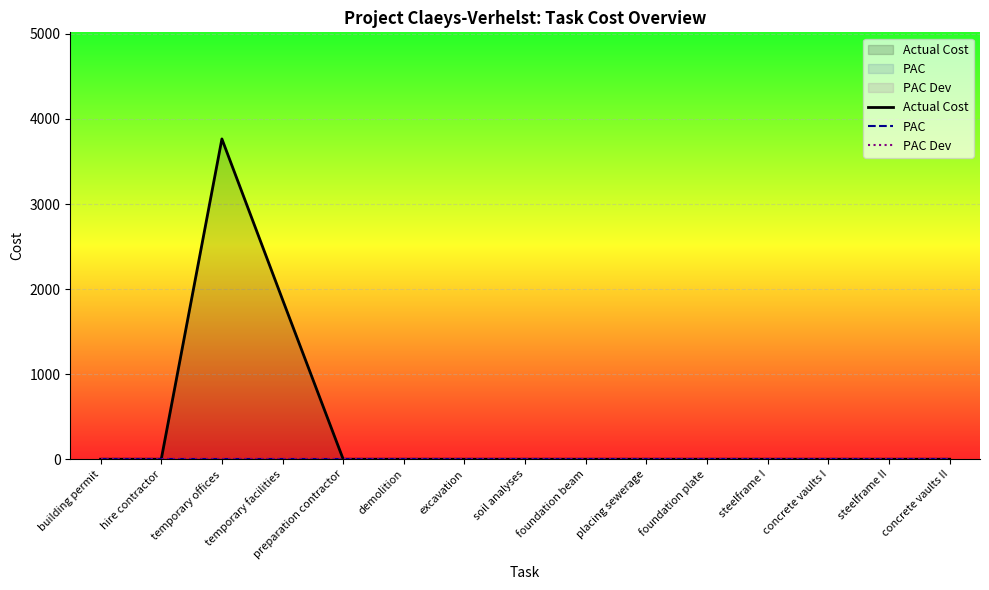

At which category does the chart reach its peak across all series?

temporary offices